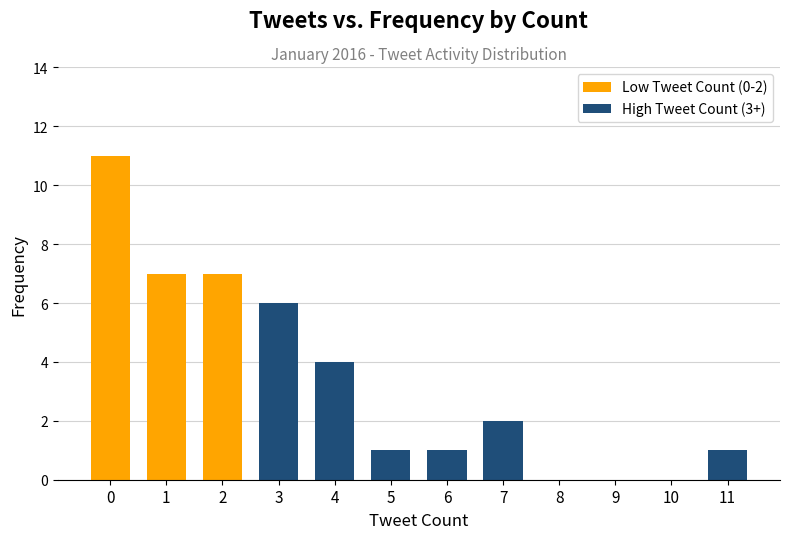

True or false: Low Tweet Count (0-2) has a value of 7 at 1.

True